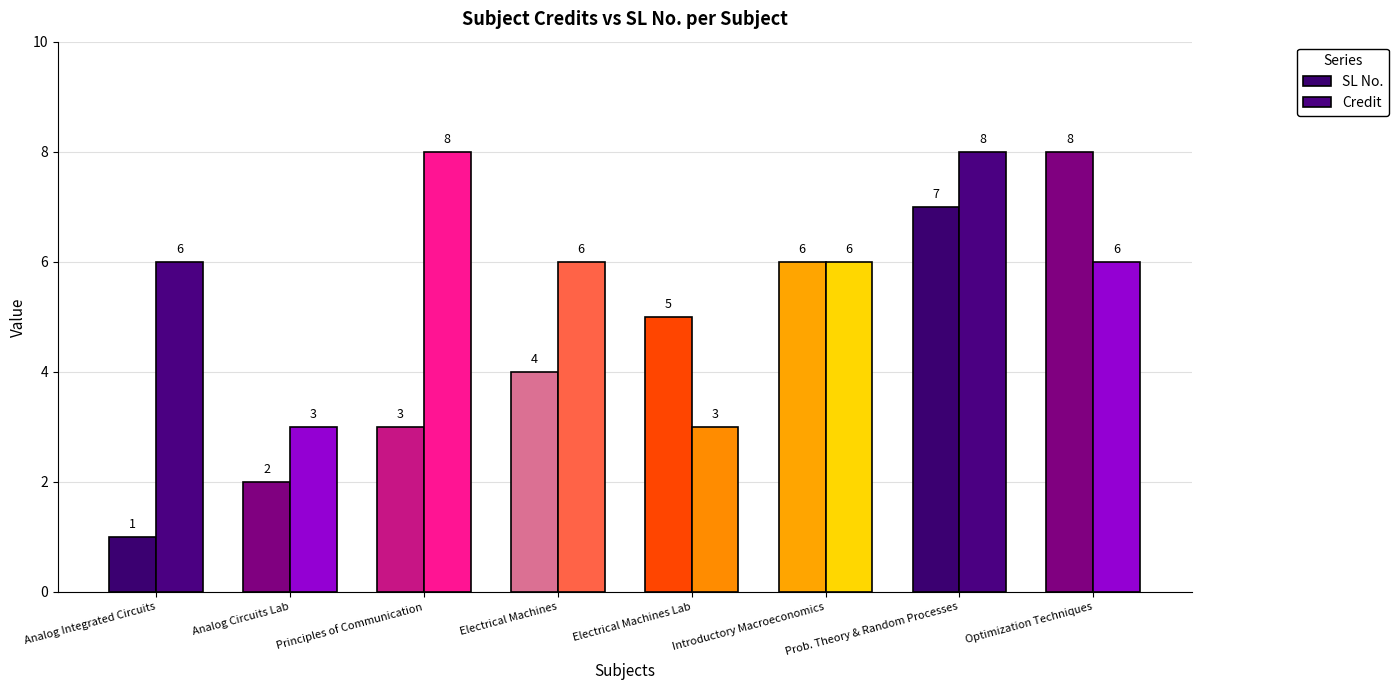

What are all the series names shown in the legend?

SL No., Credit